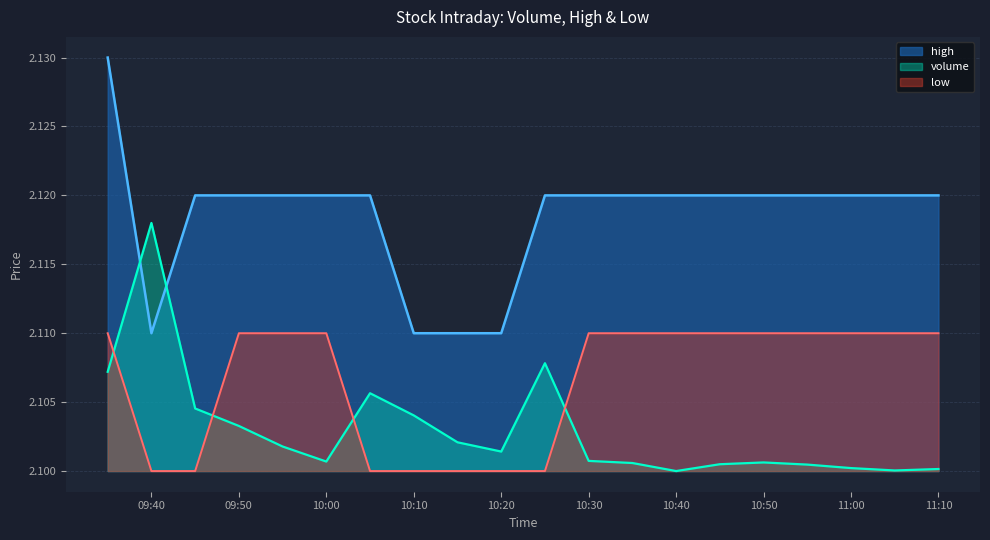

How many high values are between 2 and 3?

20